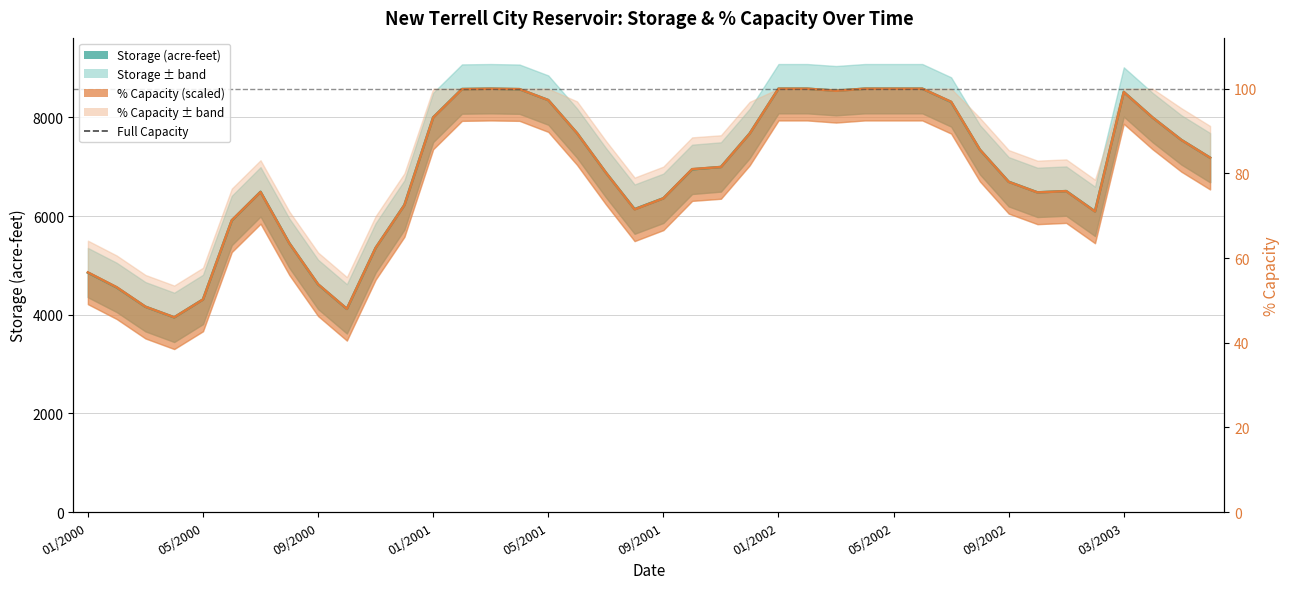

At which category is the sum across all series the highest?

03/2001